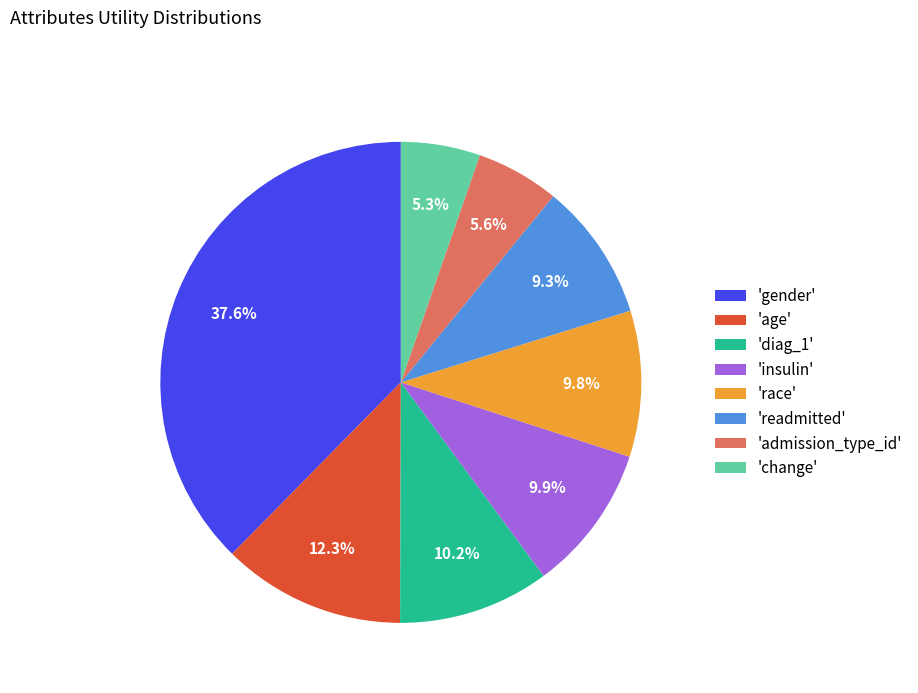

Between 'admission_type_id' and 'age', which is larger?

'age'